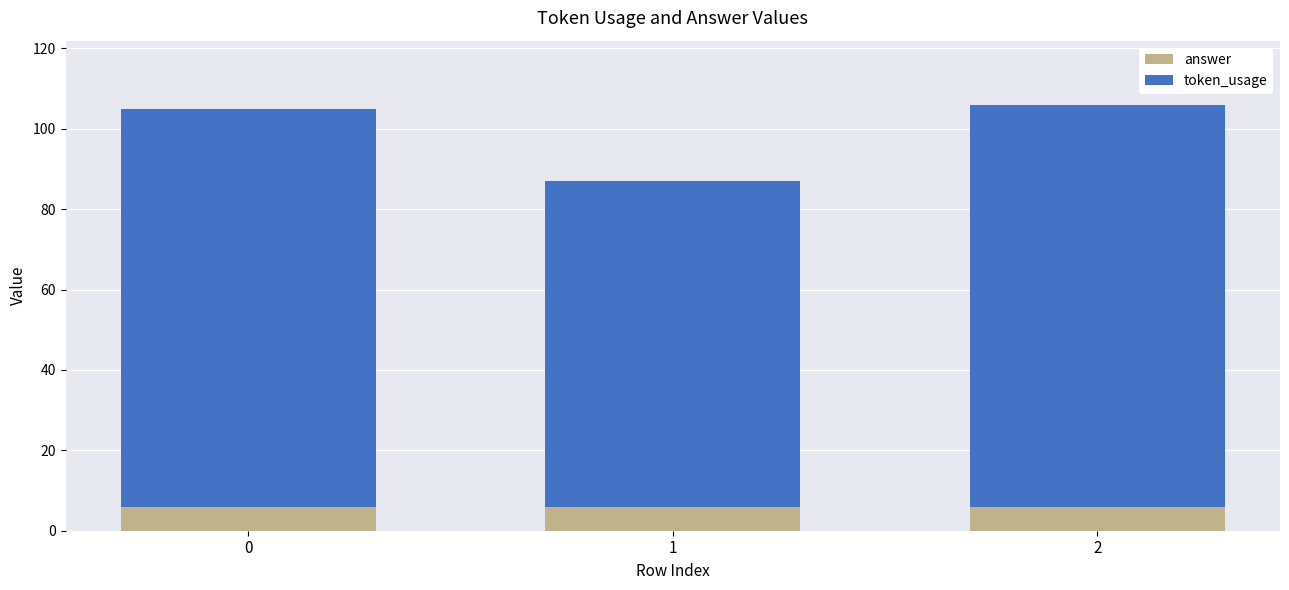

What is the average value of the answer series?

6